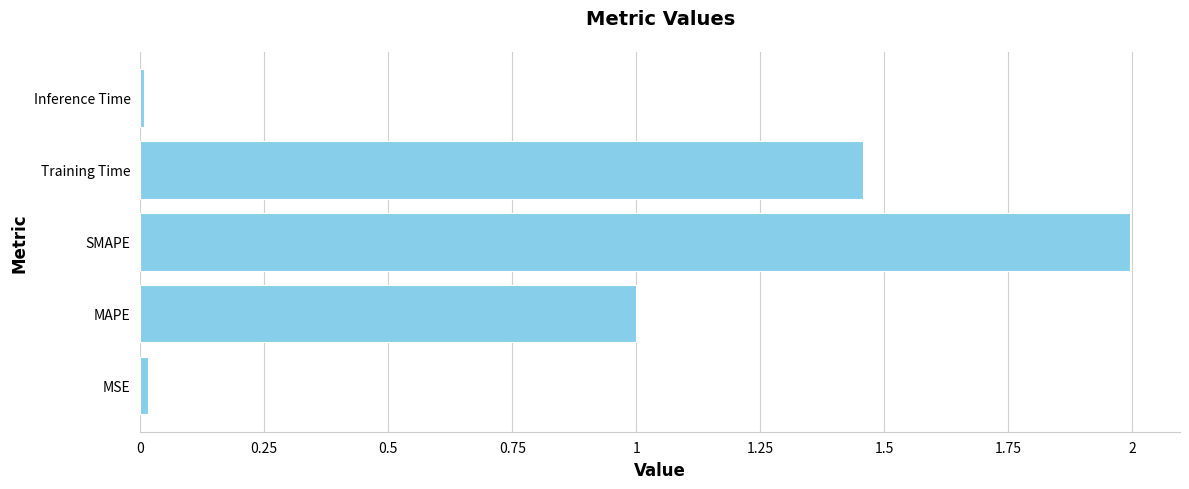

What is the difference between the second highest and minimum values?

1.4